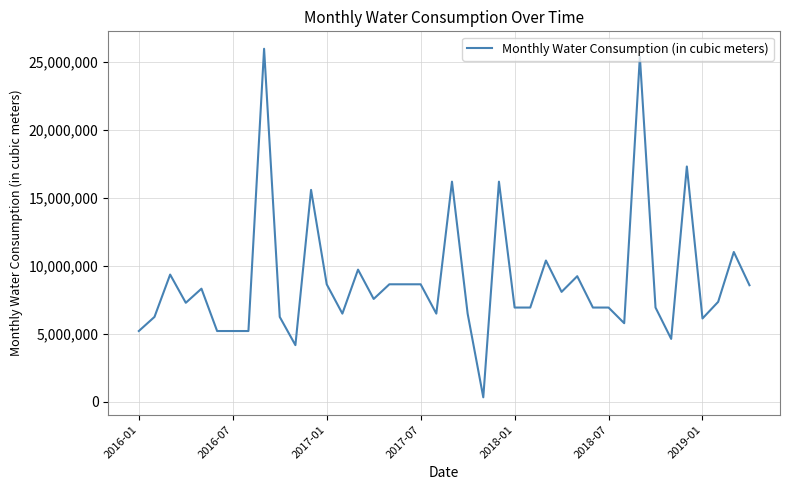

What is the greatest value displayed?

25953231.5